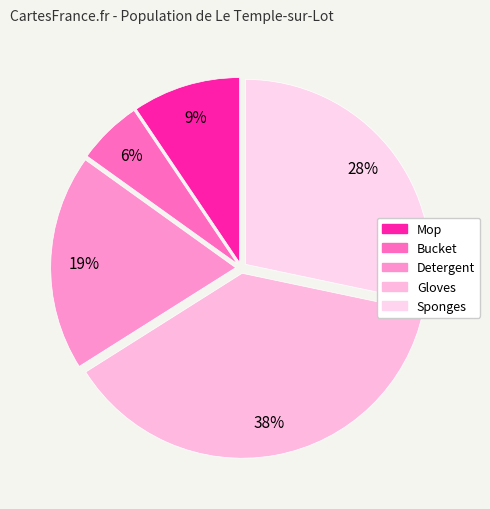

True or false: Sponges accounts for 38% of the total.

False